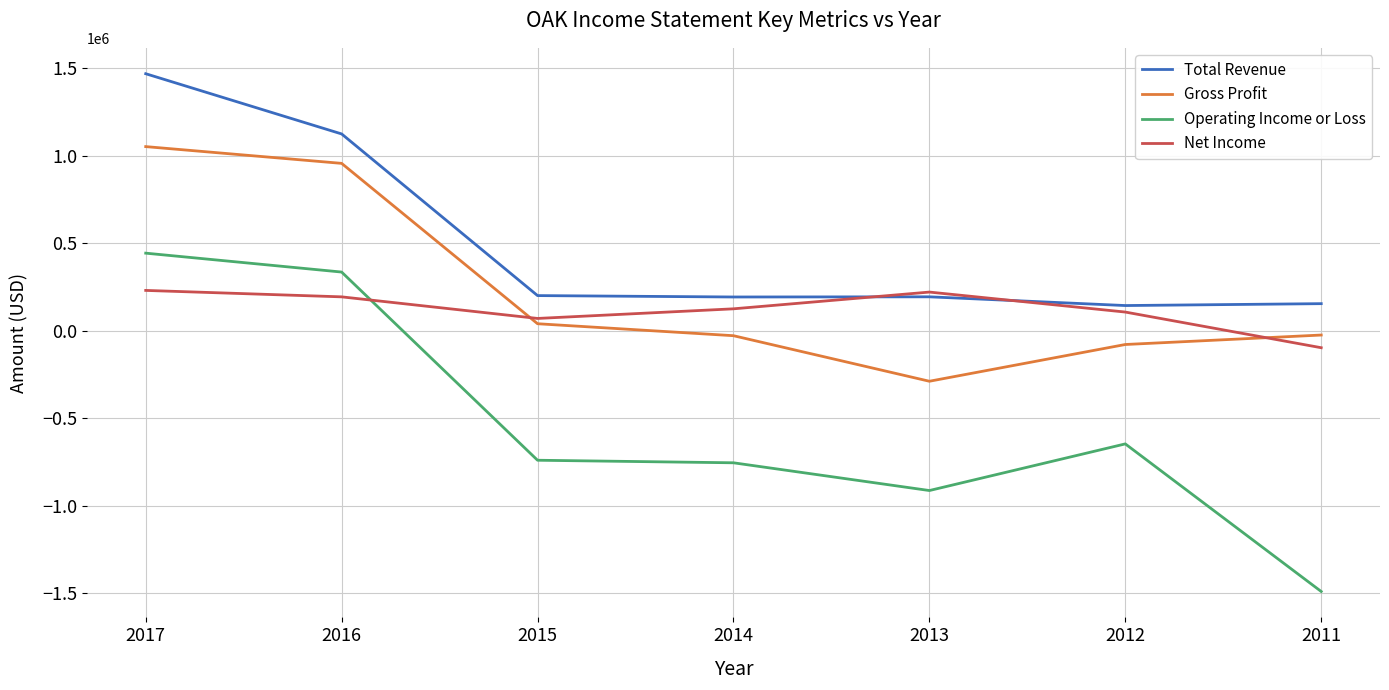

The Total Revenue series shows 145000 at 2012. True or false?

True